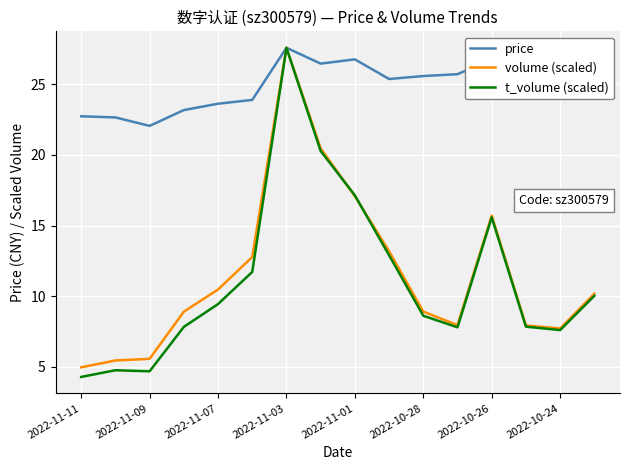

Which series has the largest range (max minus min)?

t_volume (scaled)